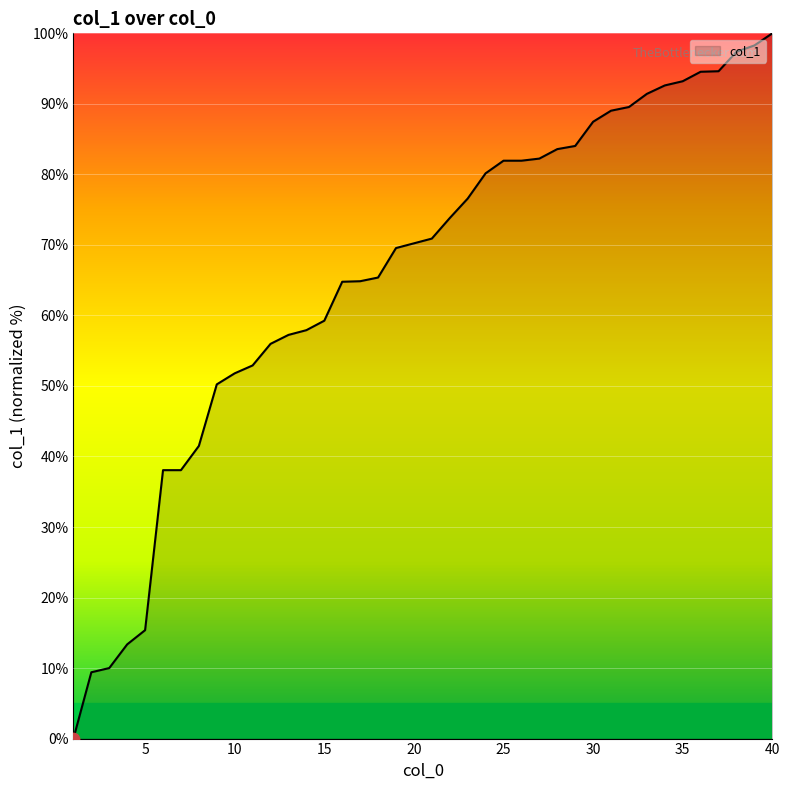

What is the greatest value displayed?

100.0